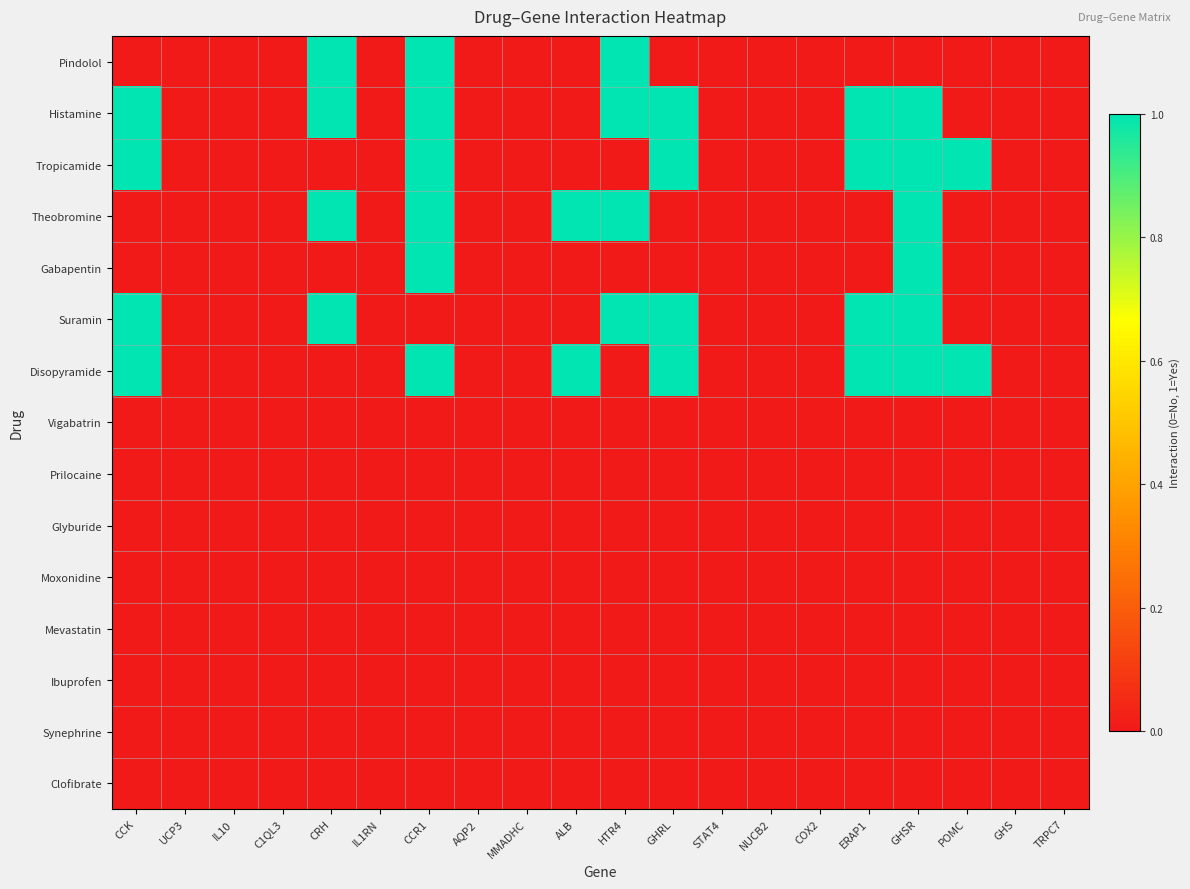

At which category is the sum across all series the highest?

CCR1